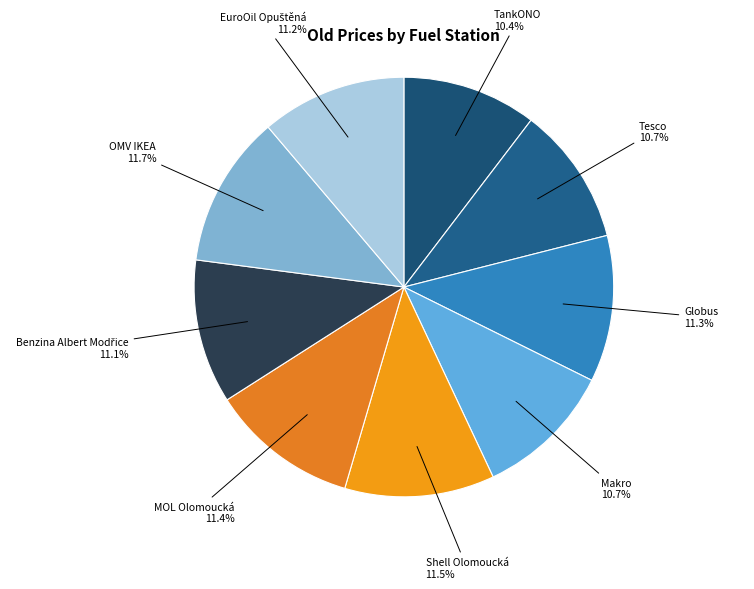

Approximately how many times larger is the value at Tesco compared to TankONO?

1.0